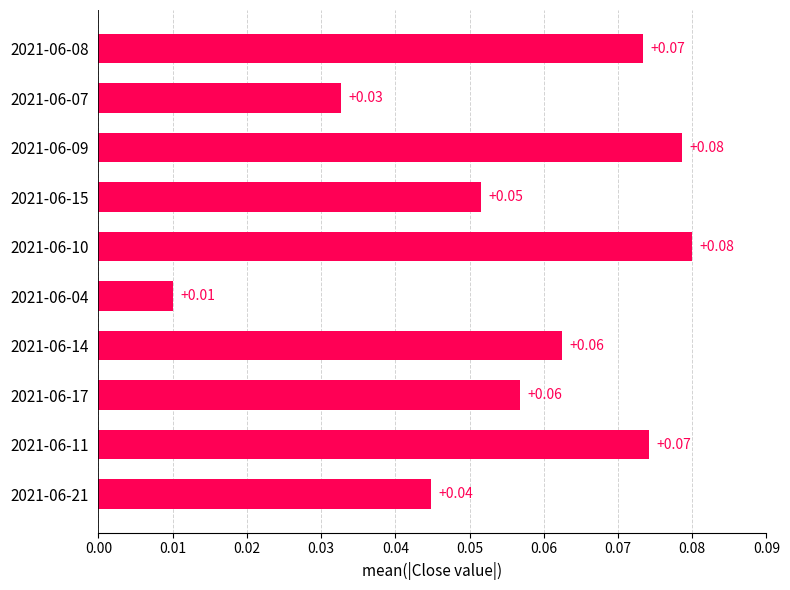

What is the sum of all values?

0.6